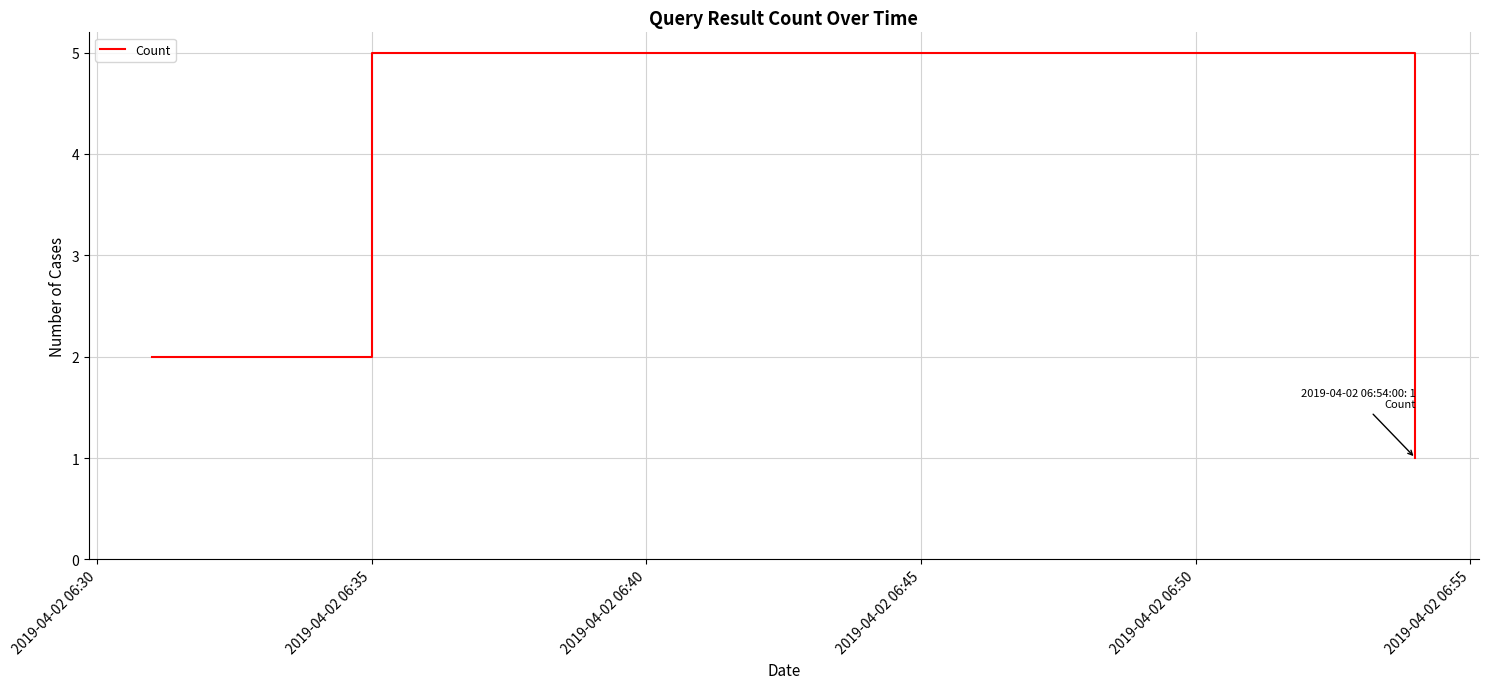

What is the difference between the maximum and second lowest values?

3